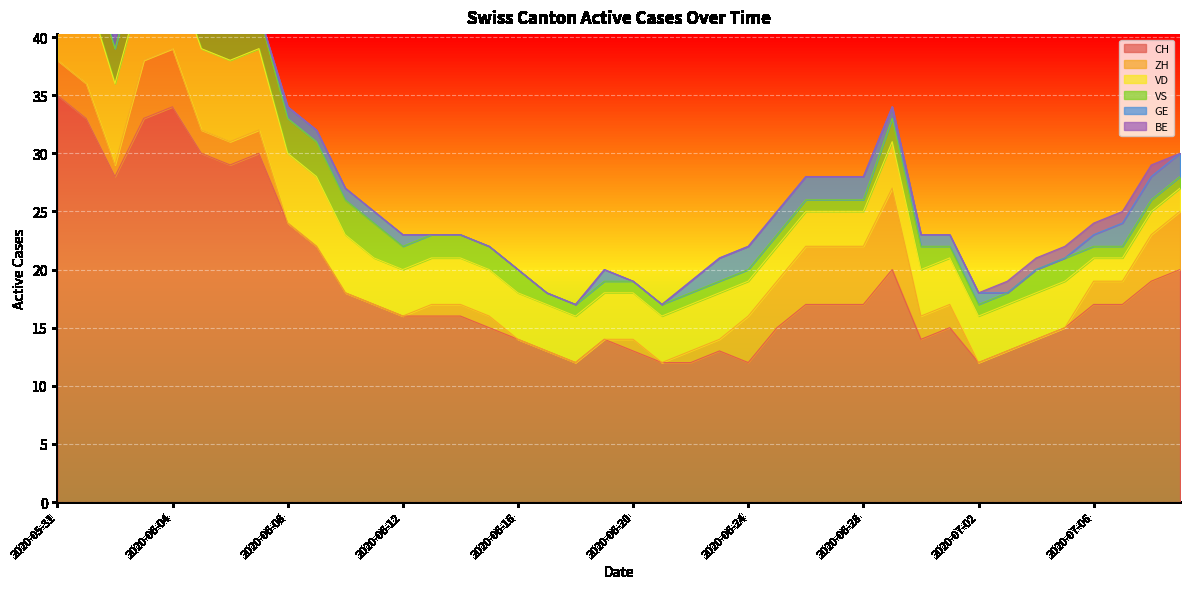

True or false: BE has a value of -1 at 2020-06-21.

False